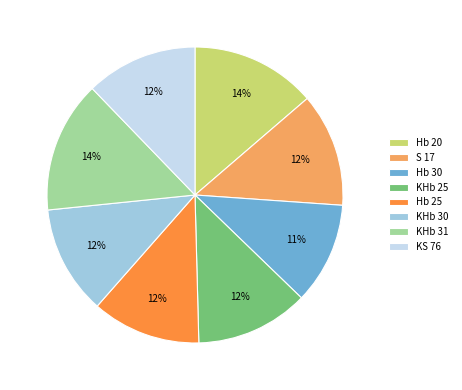

Is the sum of Hb 25 and Hb 30 greater than half?

No